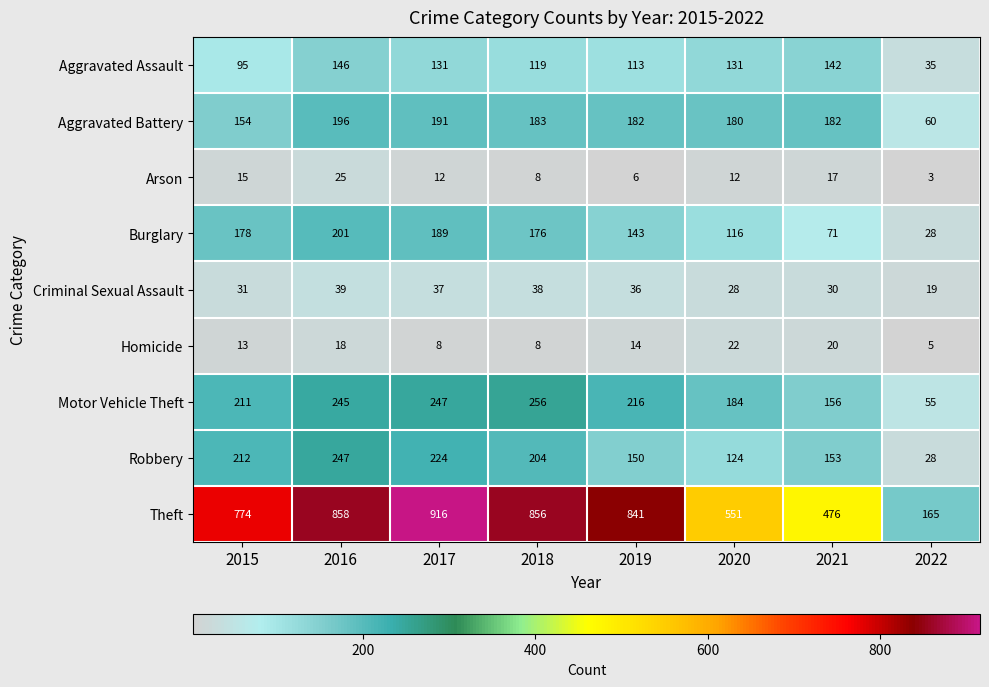

The value of Motor Vehicle Theft at 2016 is 368. True or false?

False